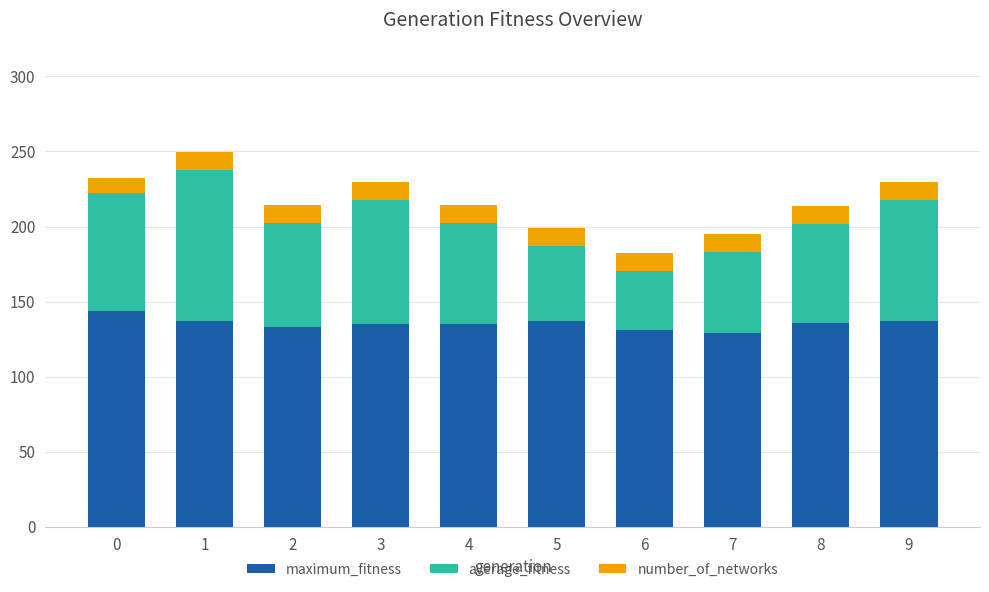

What is the total value across all series at 3?

230.0